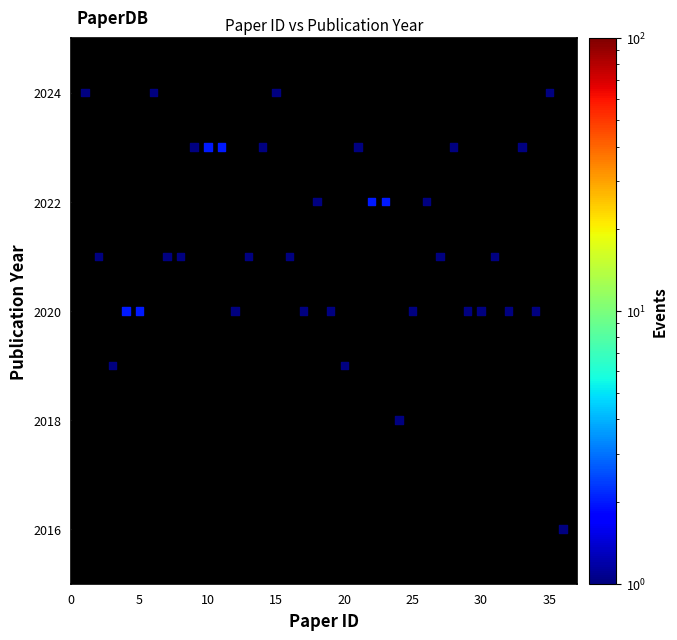

Count the number of points in this scatter plot.

36